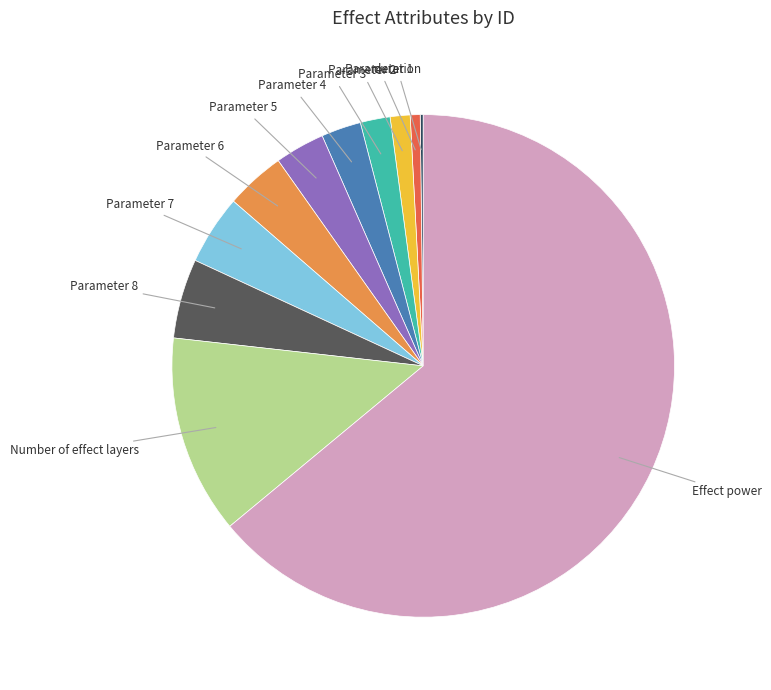

Is there a majority slice in this chart?

Yes